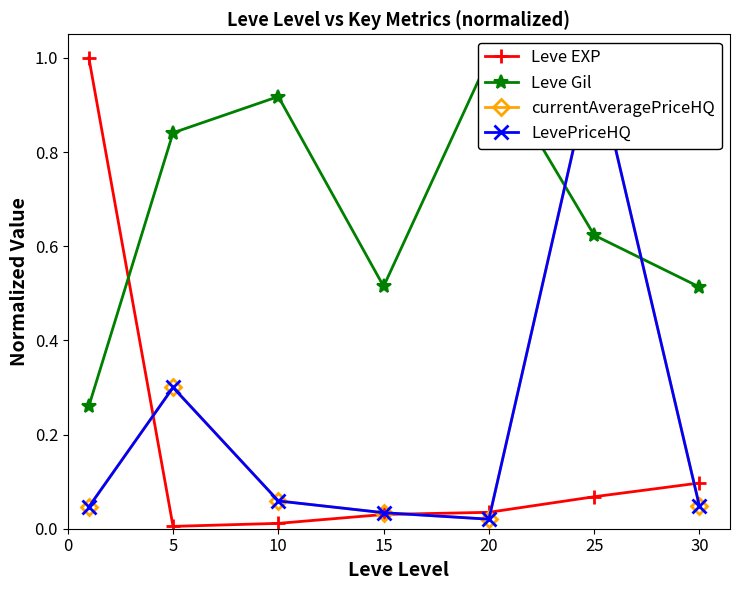

Rank the series at 5 from lowest to highest value.

Leve EXP, LevePriceHQ, currentAveragePriceHQ, Leve Gil